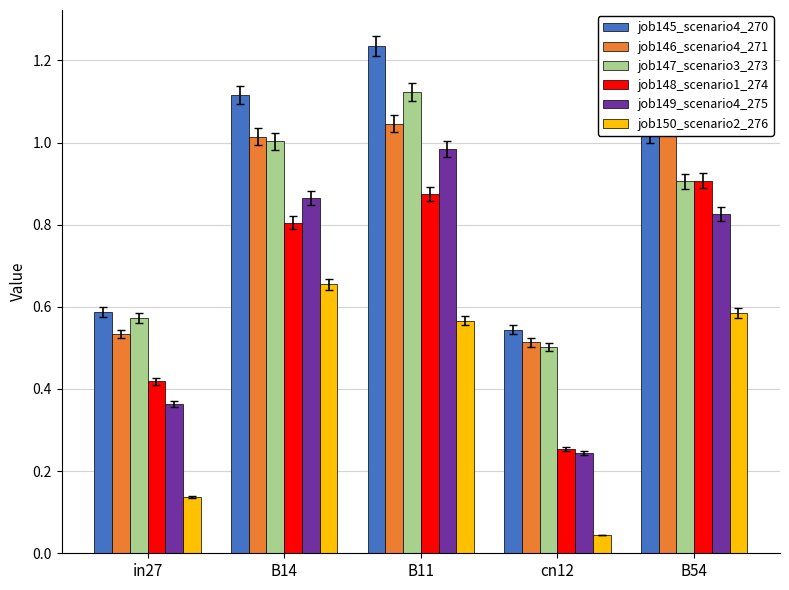

What is the difference between the second highest and second lowest values in the job150_scenario2_276 series?

0.4